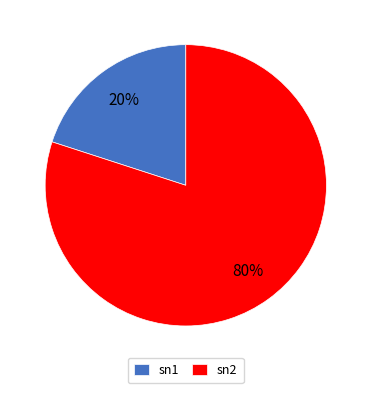

What percentage is the sn1 slice, to the nearest percent?

20%